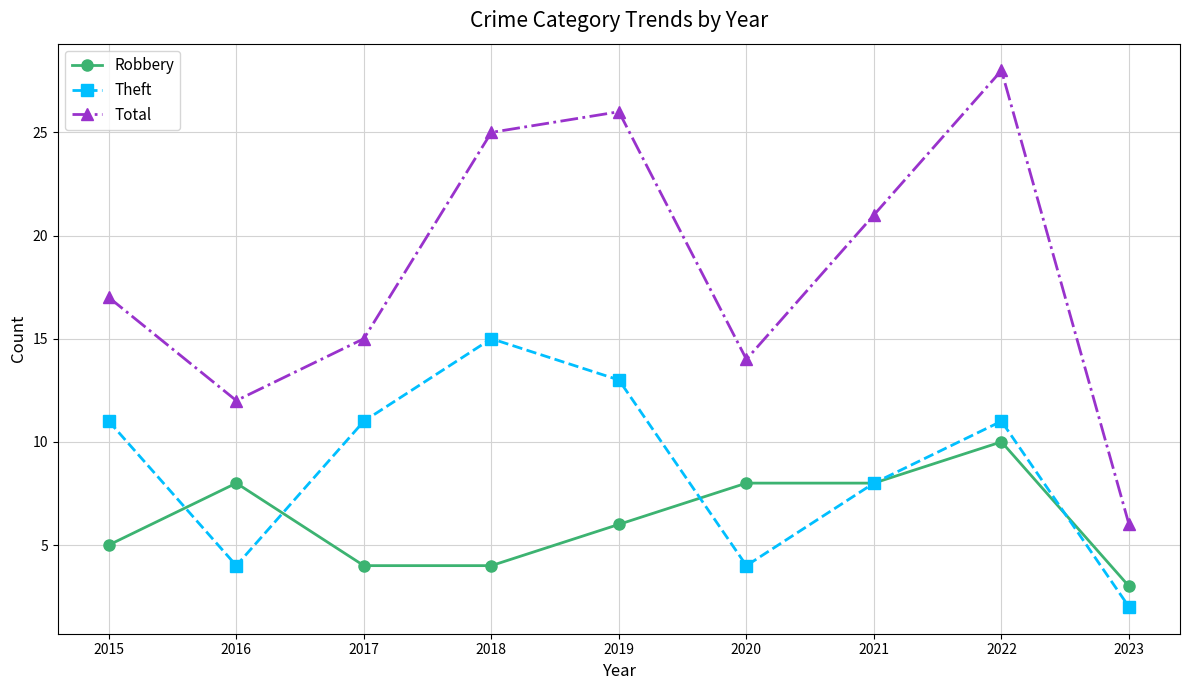

What is the approximate value of Total at 2015, to the nearest 5?

15